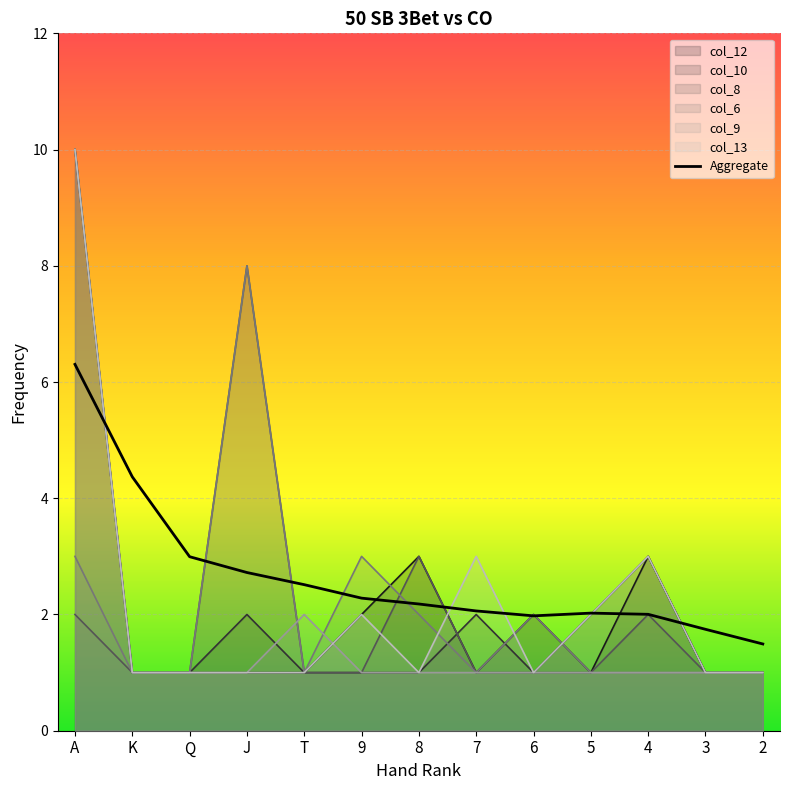

Reading right to left, what are all the values shown in this chart?

col_12: 1	1	3	1	2	1	3	2	1	1	1	1	10
col_10: 1	1	3	2	1	2	1	1	1	2	1	1	10
col_8: 1	1	2	1	1	1	3	1	1	8	1	1	2
col_6: 1	1	1	1	2	1	2	3	1	8	1	1	3
col_9: 1	1	1	1	1	1	1	1	2	1	1	1	10
col_13: 1	1	3	2	1	3	1	2	1	1	1	1	10